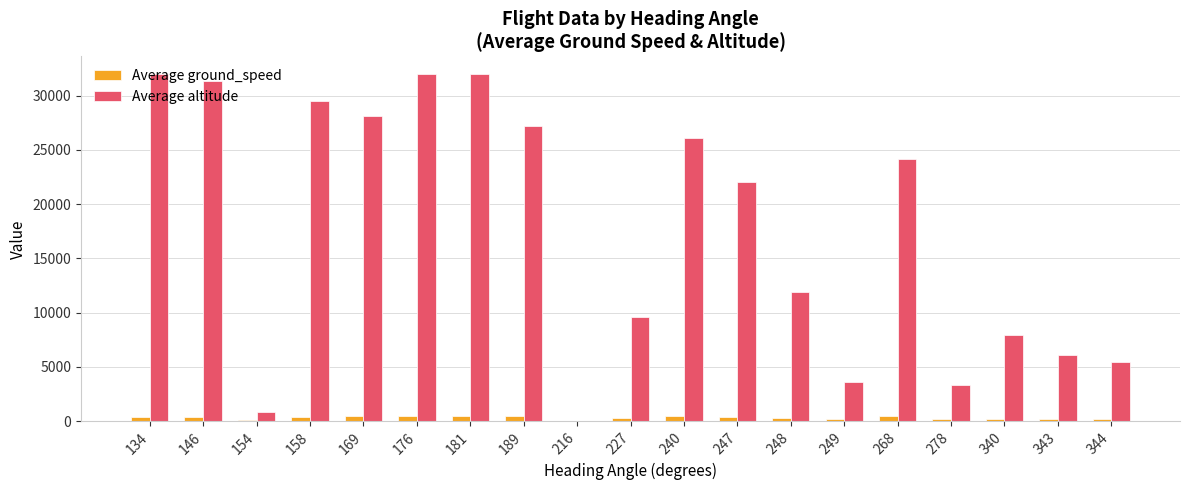

Which series has the largest total across all categories?

Average altitude